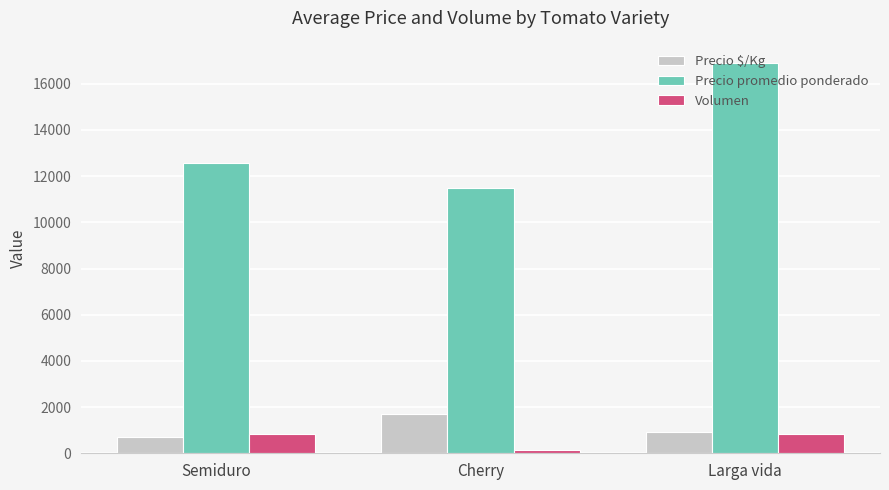

At Cherry, list the series in order from largest to smallest.

Precio promedio ponderado, Precio $/Kg, Volumen